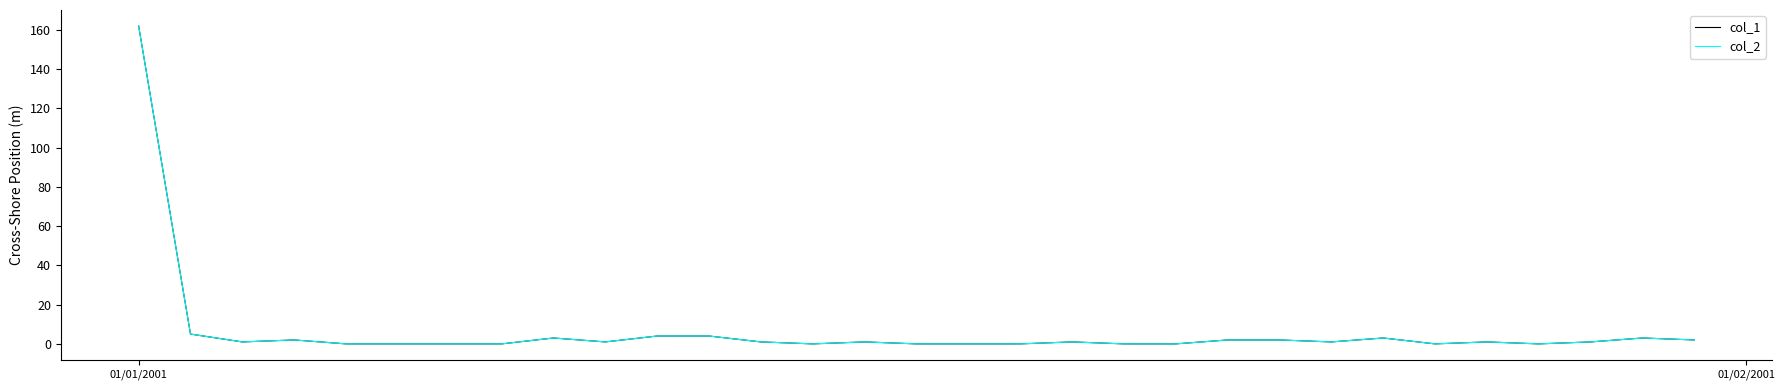

In col_2, how many points are higher than both neighbors (excluding endpoints)?

7